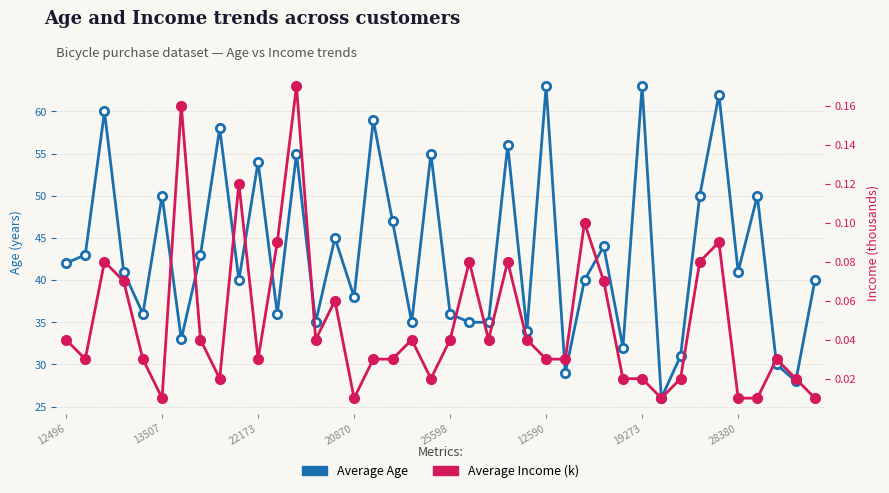

In Average Age, how many points are lower than both neighbors (excluding endpoints)?

13